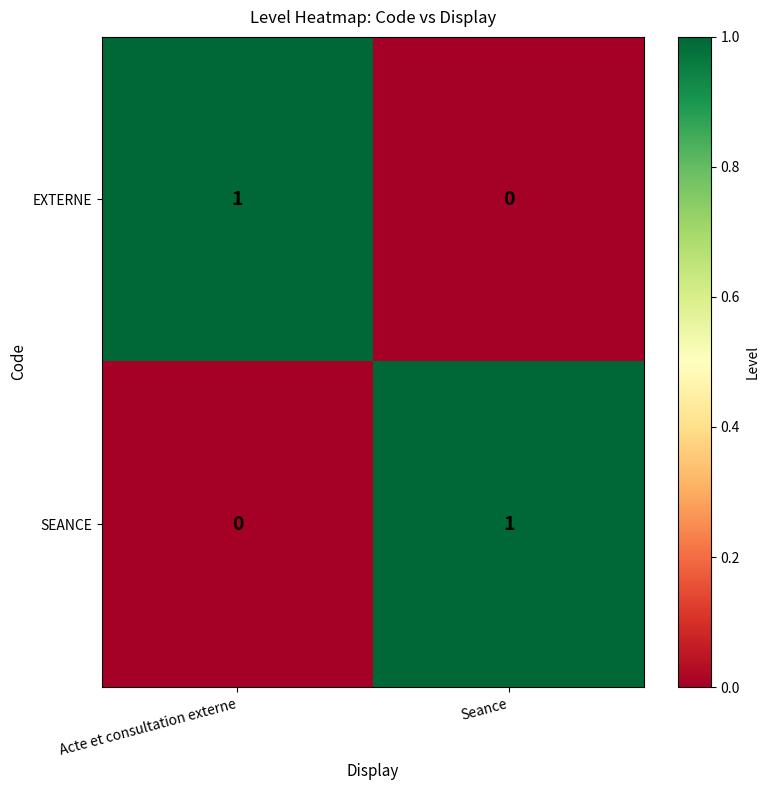

Is it true that SEANCE equals 1 at Acte et consultation externe?

False